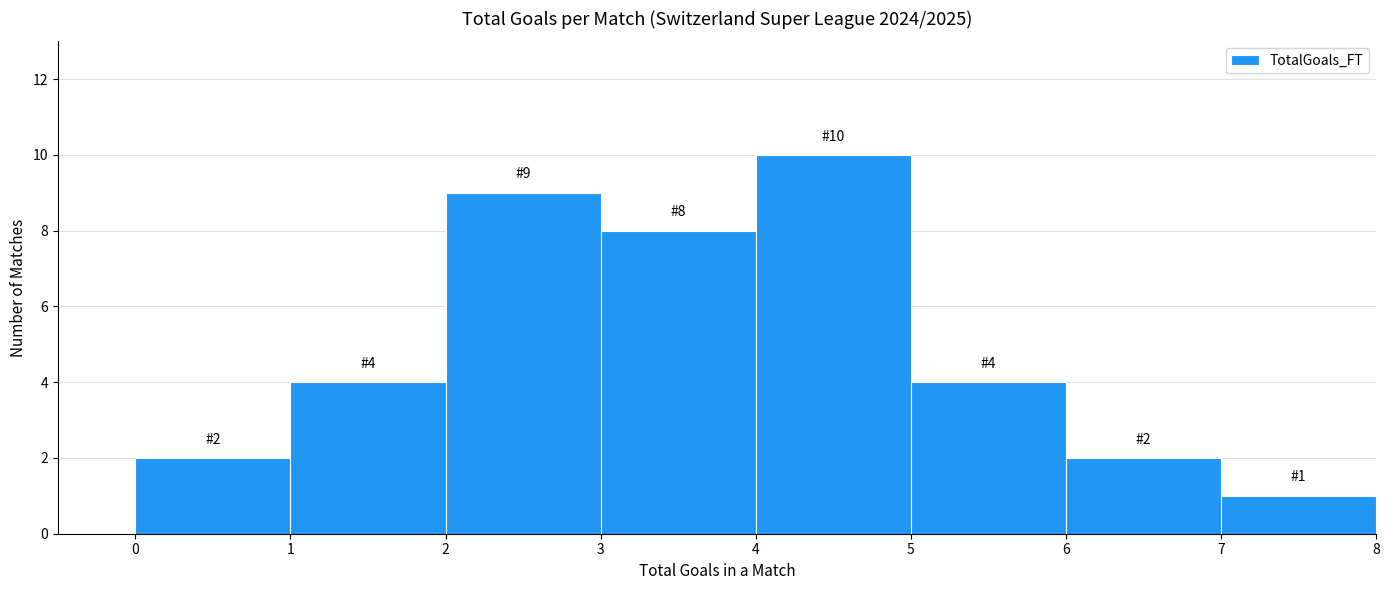

Over which range of the x-axis is the bar tallest?

4 to 5